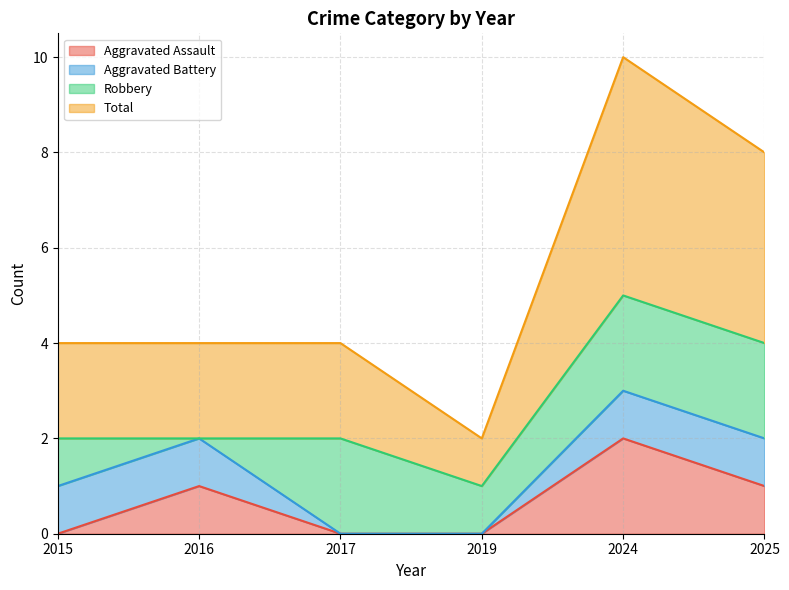

What is the sum of the Total values at 2024 and 2019?

6